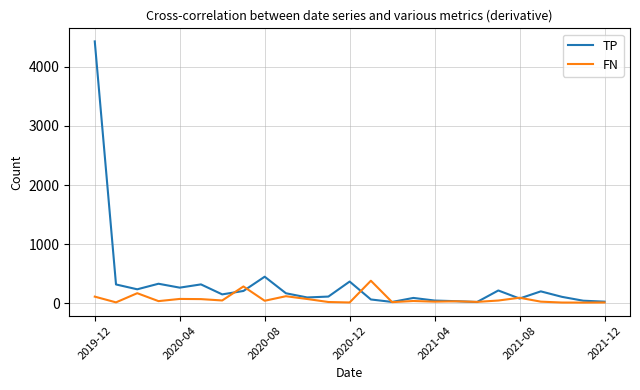

Which series has the widest spread of values?

TP